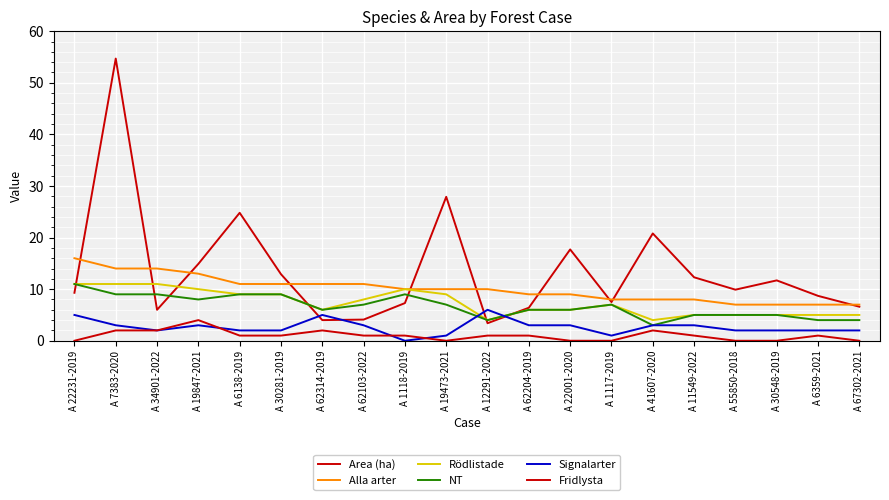

How many lines are shown in the chart?

6